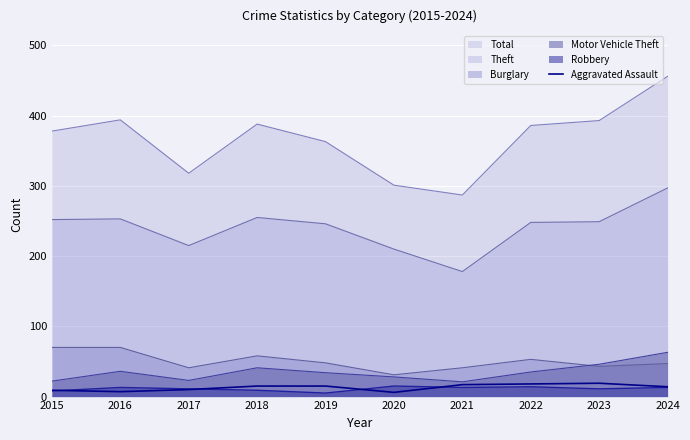

How many points are lower than both their immediate neighbors (excluding endpoints)?

2